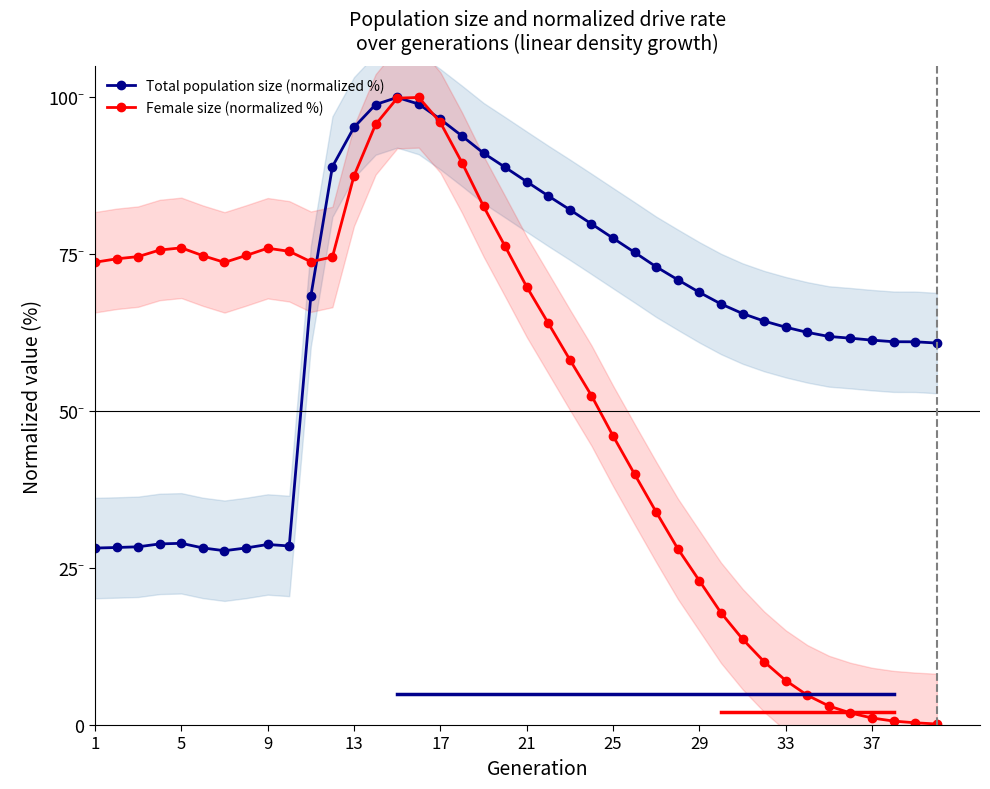

At how many categories does at least one series exceed 72?

27